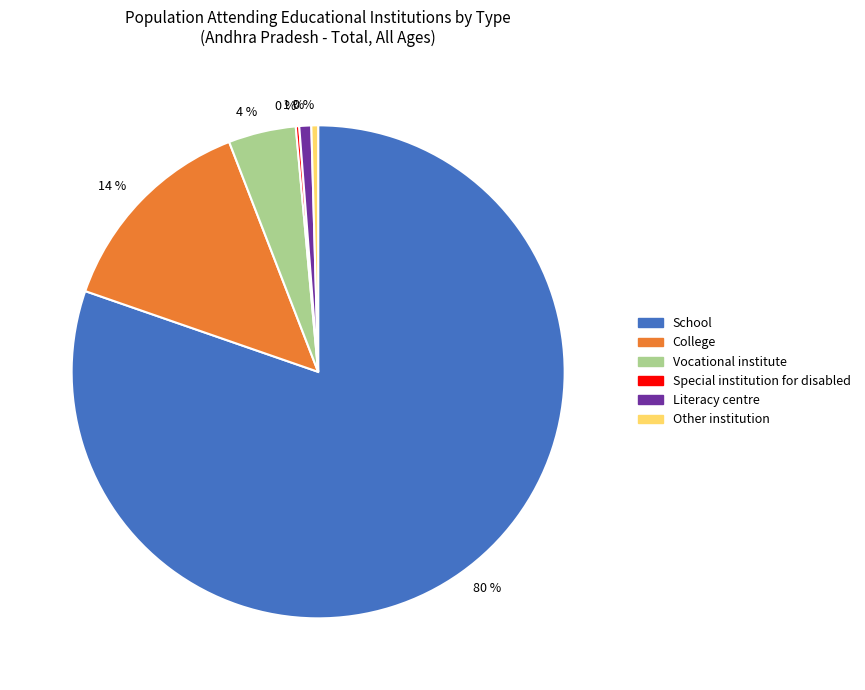

To the nearest percent, what is the average slice percentage?

17%